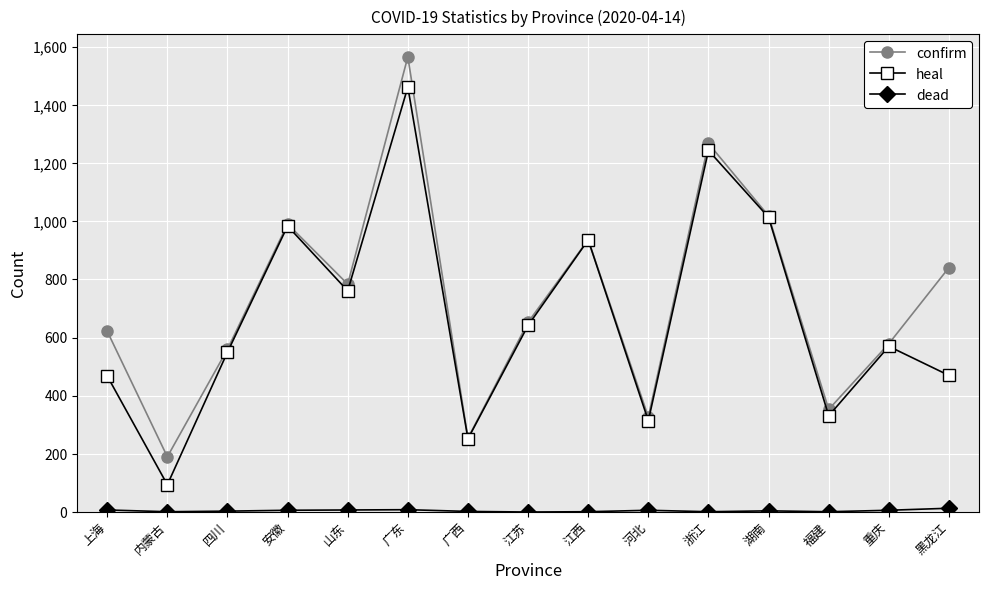

At which category does the chart reach its peak across all series?

广东